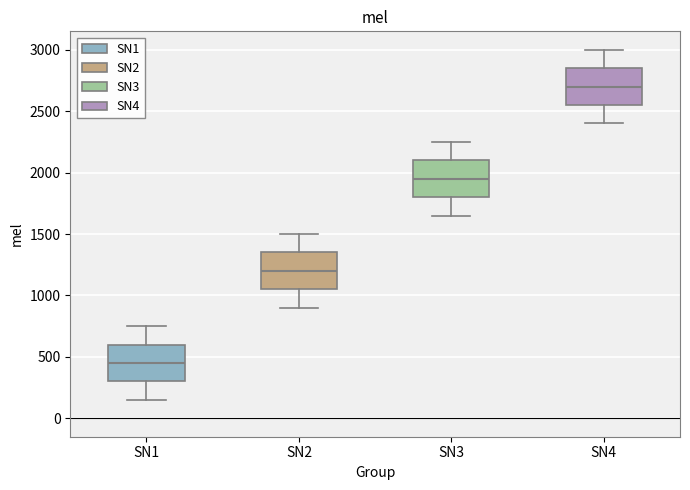

Which box has the lowest median line?

SN1